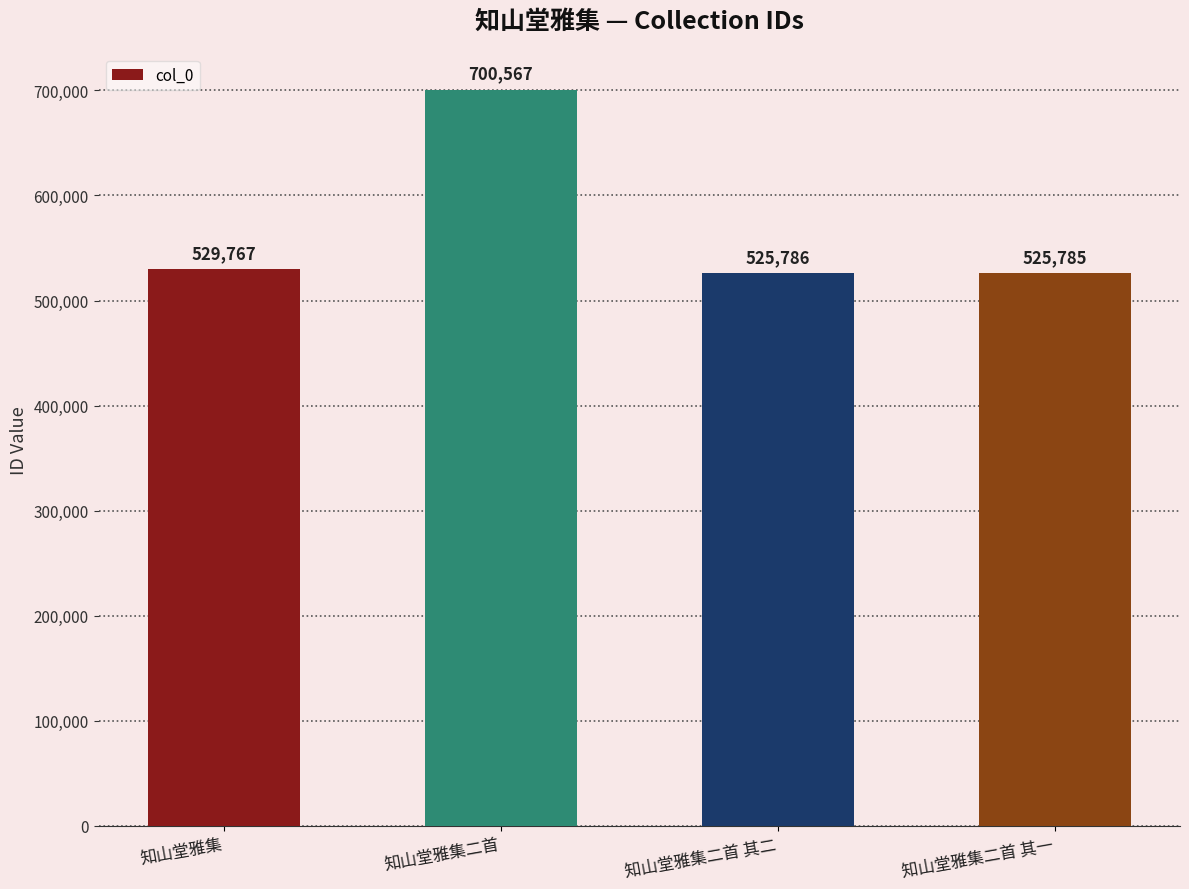

What is the label of the 1st bar from the right?

知山堂雅集二首 其一